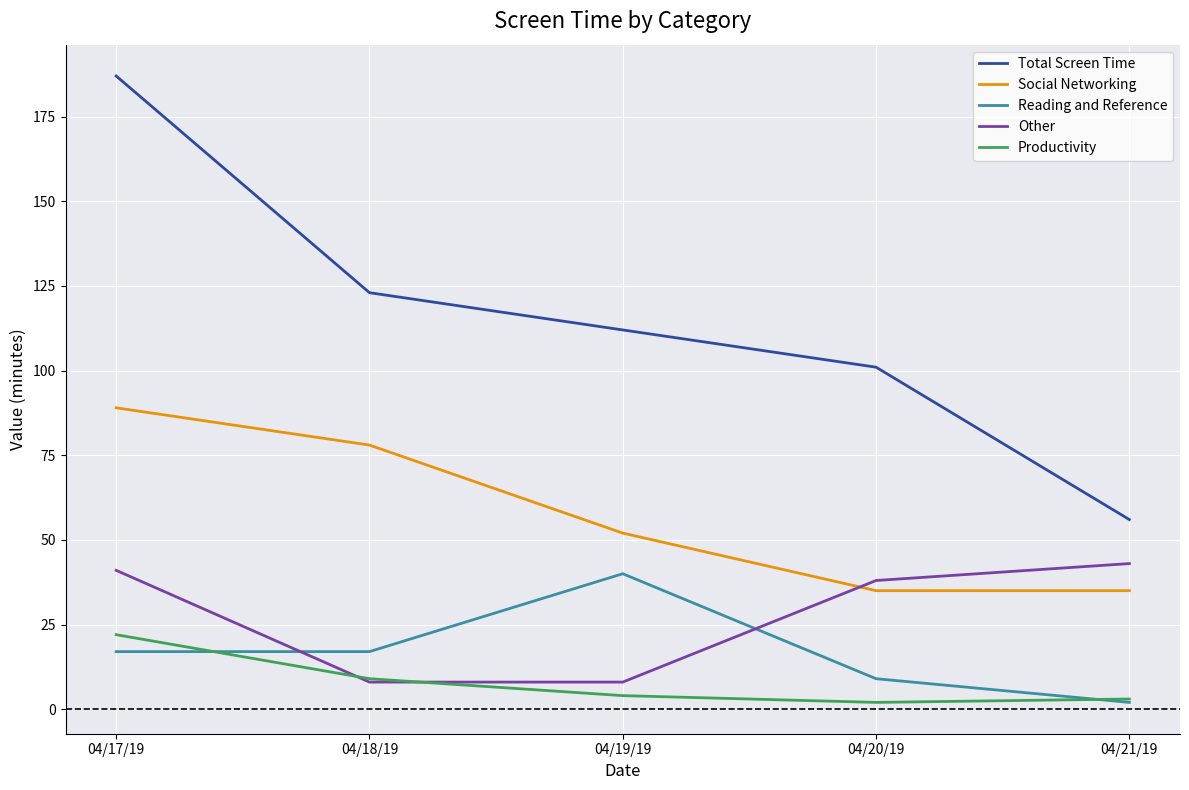

True or false: Total Screen Time has a value of 123 at 04/18/19.

True